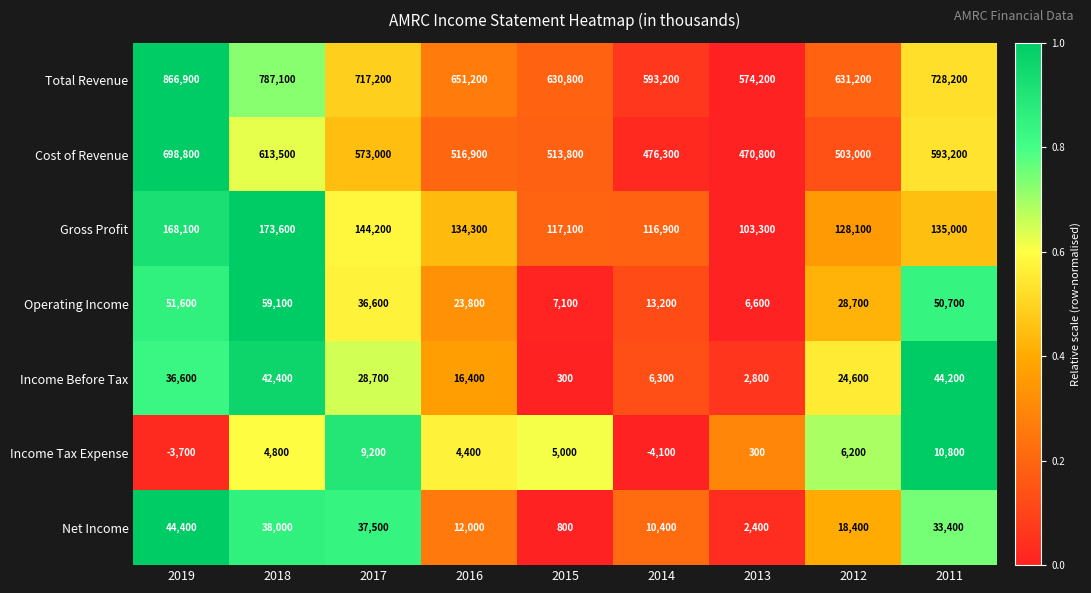

What is the difference between the maximum and minimum values in the Net Income series?

43600